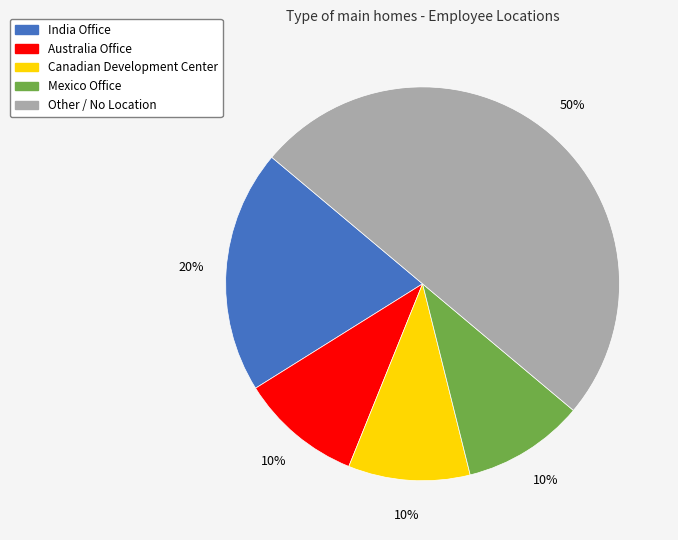

What percentage is the Mexico Office slice, to the nearest percent?

10%